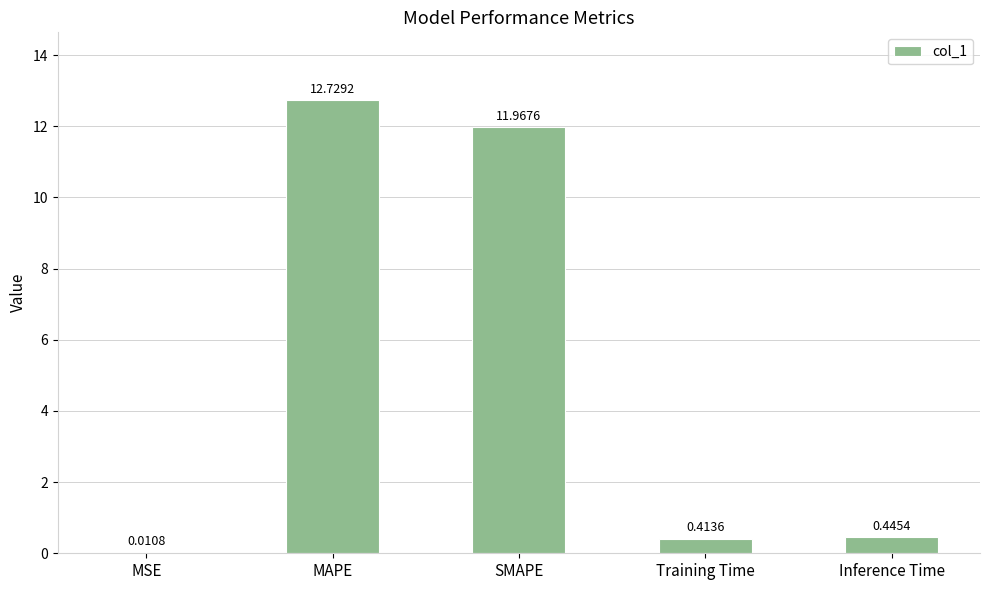

What is the average value?

5.1